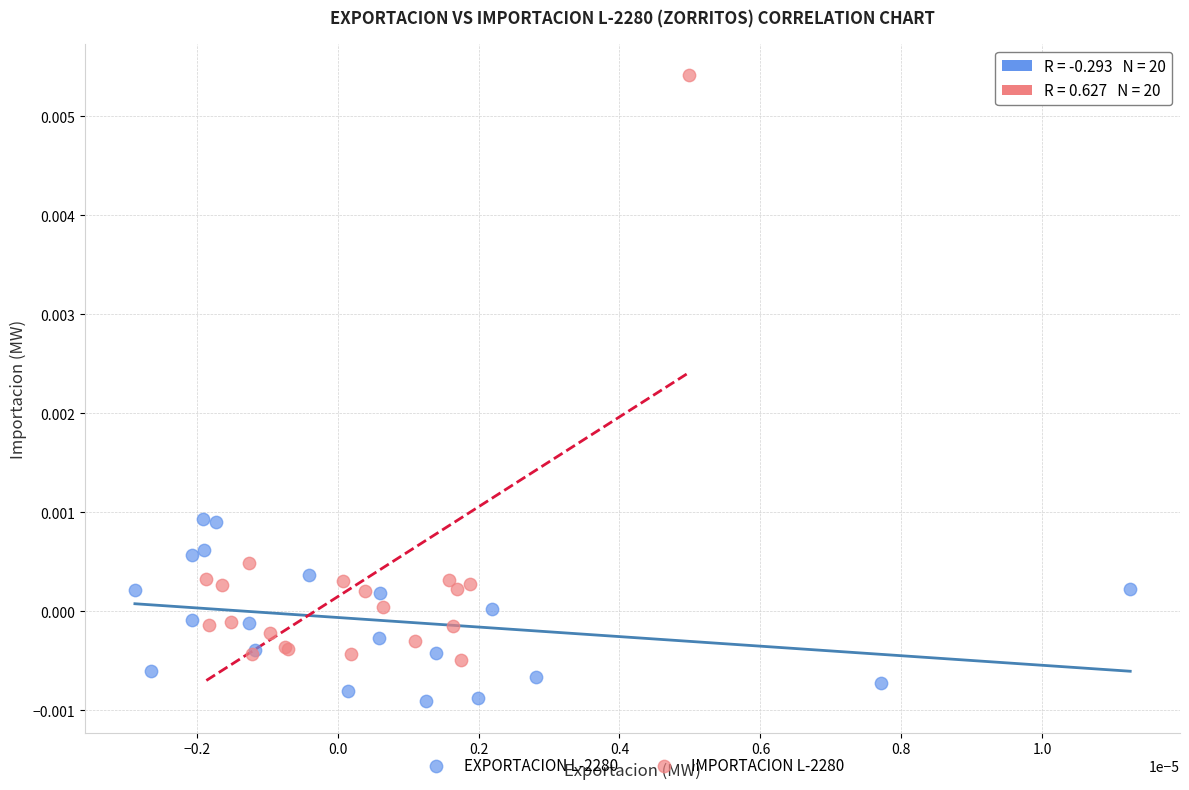

Which series contains the lowest Y value?

EXPORTACION L-2280